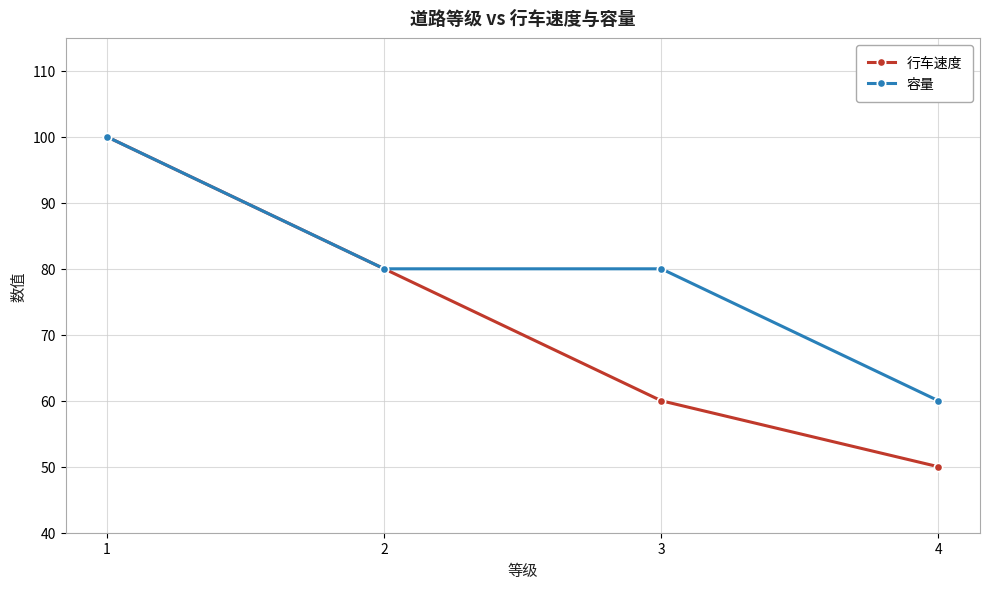

Is the value of 容量 at 3 greater than the value of 行车速度 at 1?

No